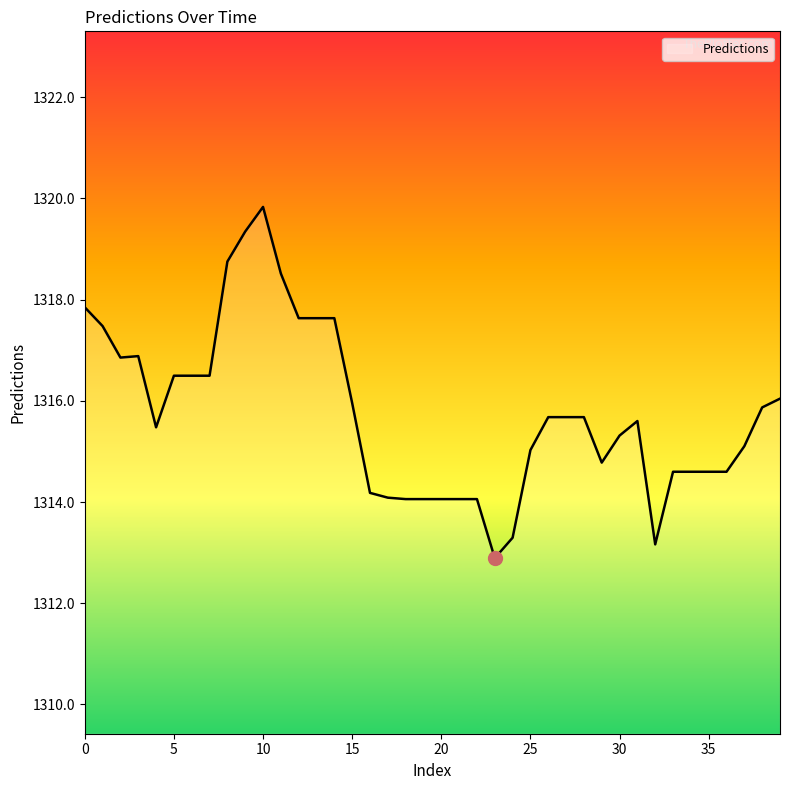

What is the greatest value displayed?

1319.8